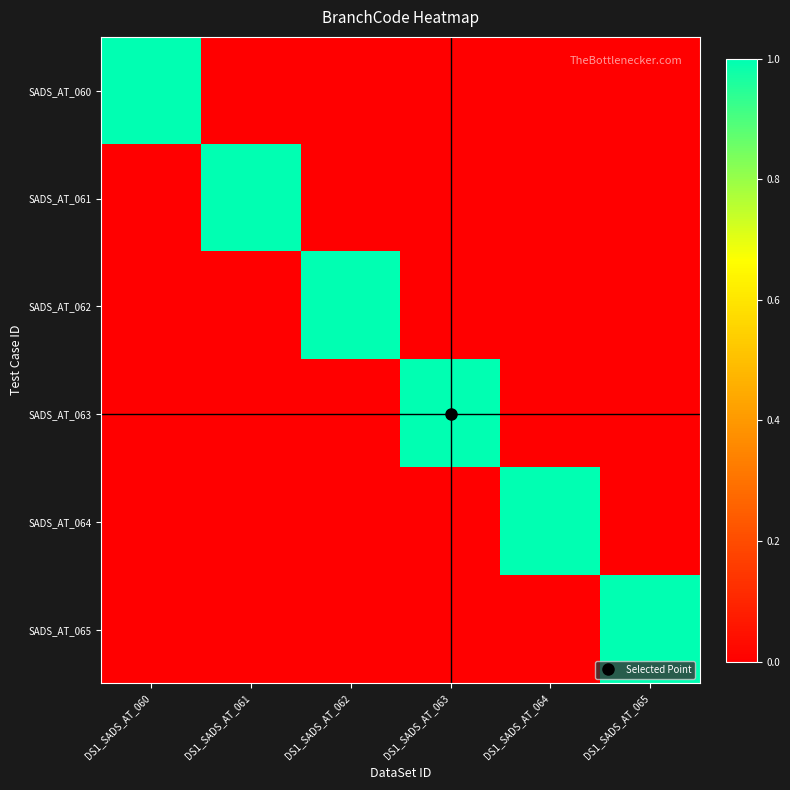

At how many categories does at least one series exceed 0?

6